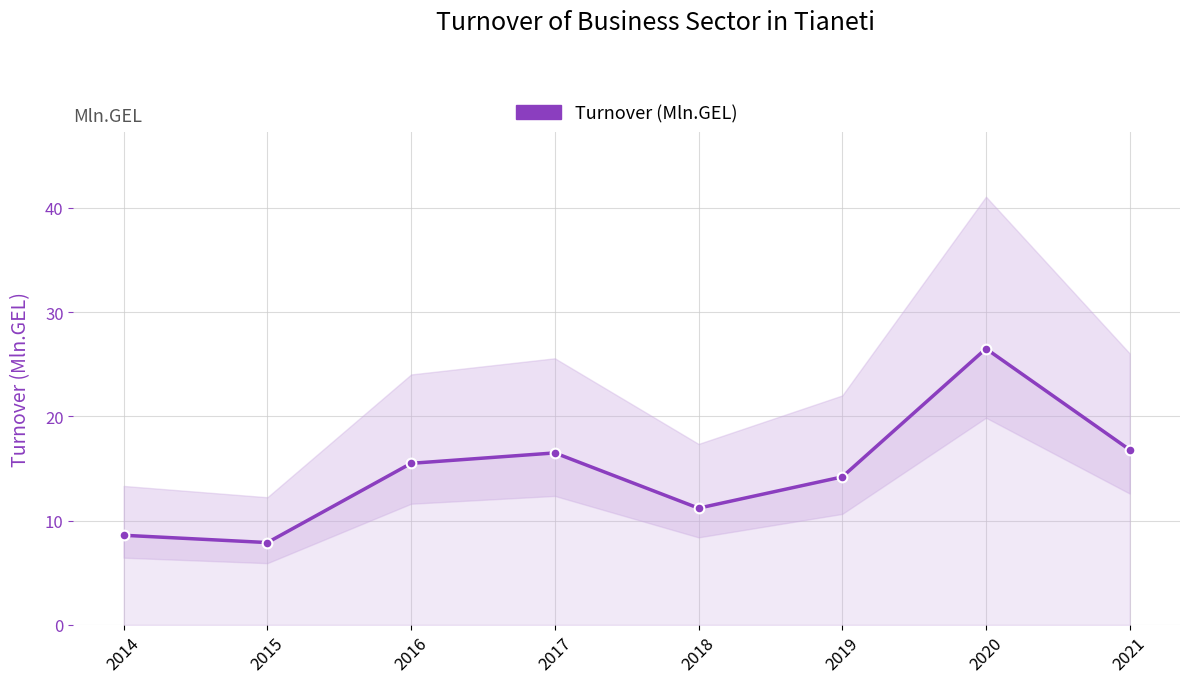

List the labels in order of value, largest first.

2020, 2021, 2017, 2016, 2019, 2018, 2014, 2015